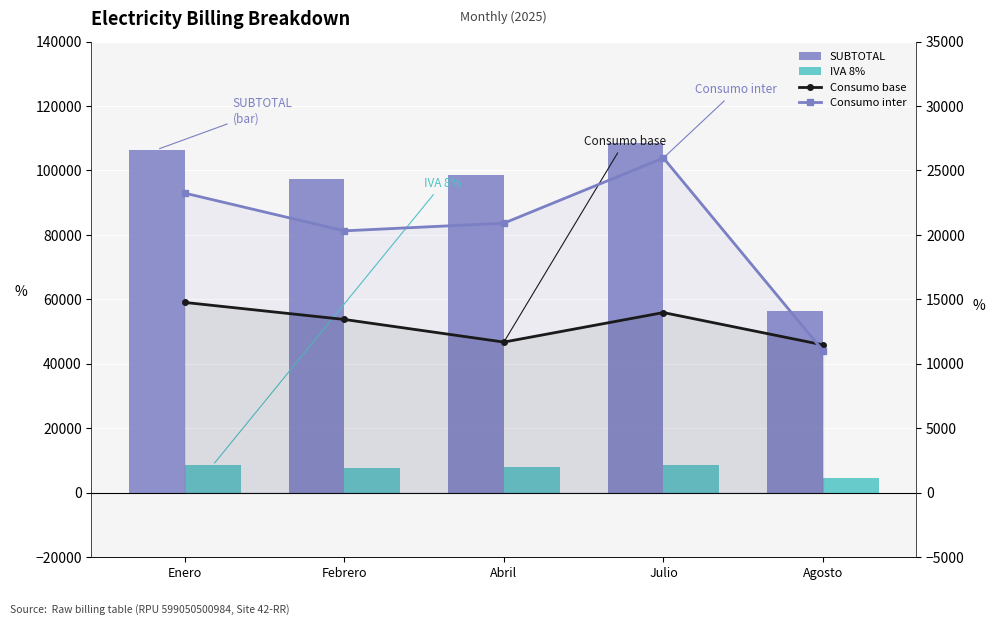

What is the sum of all IVA 8% values?

37385.5